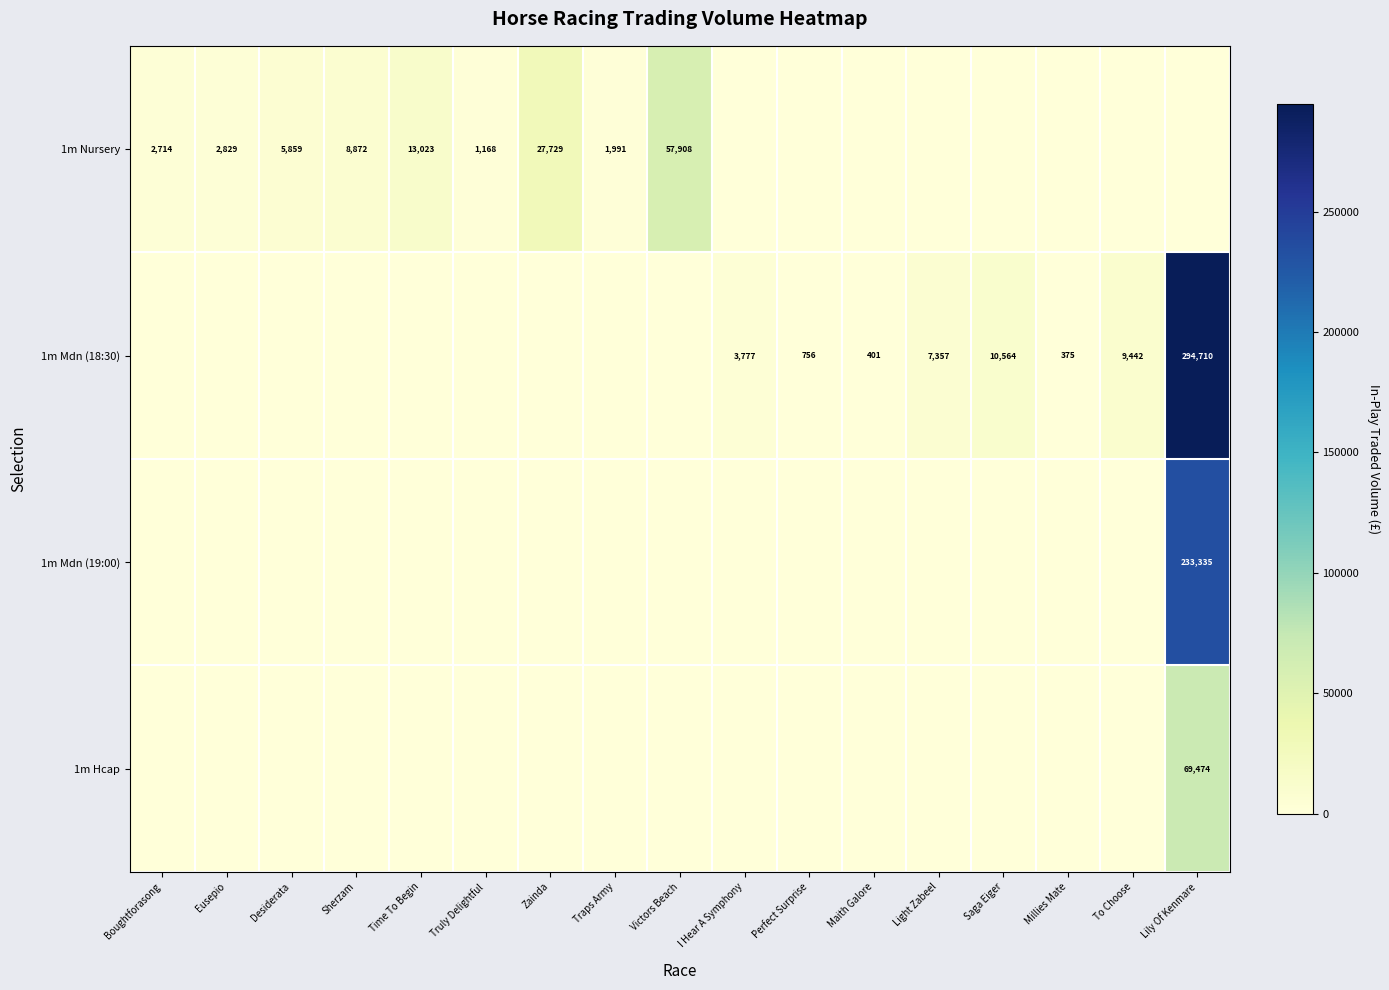

True or false: 1m Mdn (19:00) has a value of 364632 at Lily Of Kenmare.

False